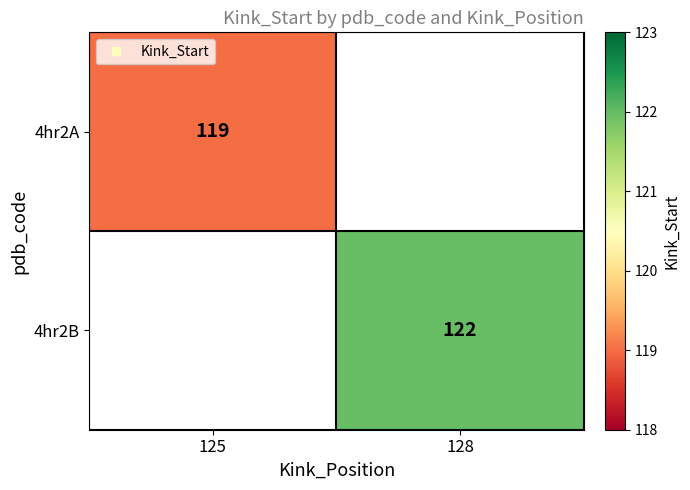

Which has a higher value, 125 or 128?

128